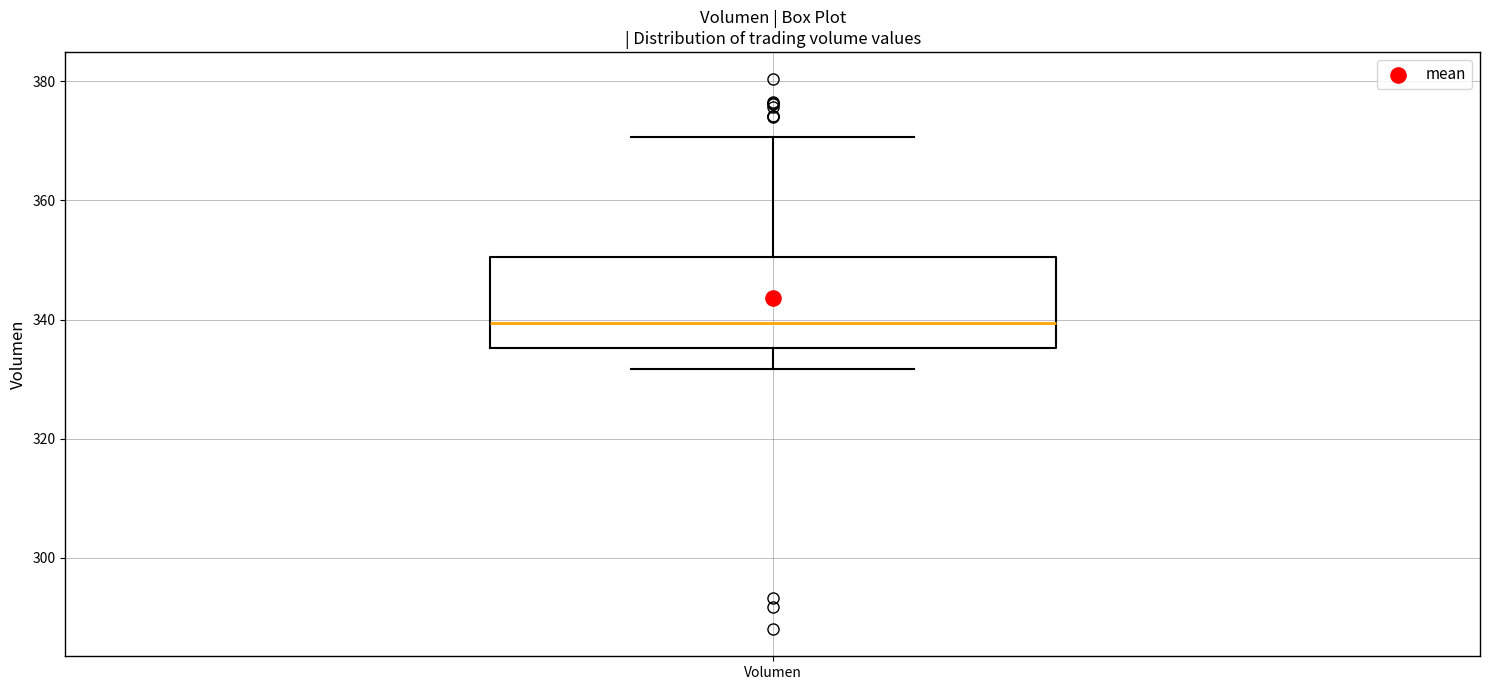

Read this box plot against the y-axis: the position of the median line, the range covered by the box, and the ends of both whiskers. The values are not printed on the chart, so give them approximately, as read against the axis.

median 340, box 336 to 350, whiskers 332 to 370